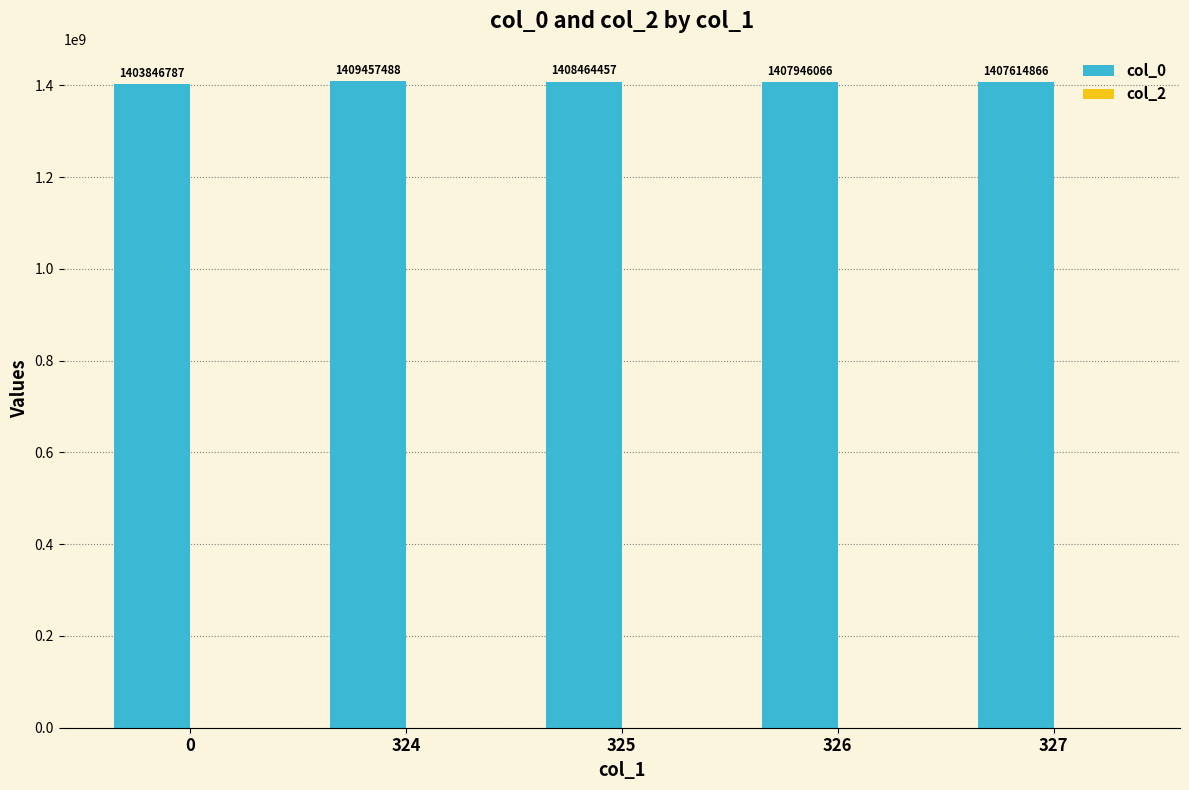

Count the number of data series in this chart.

2